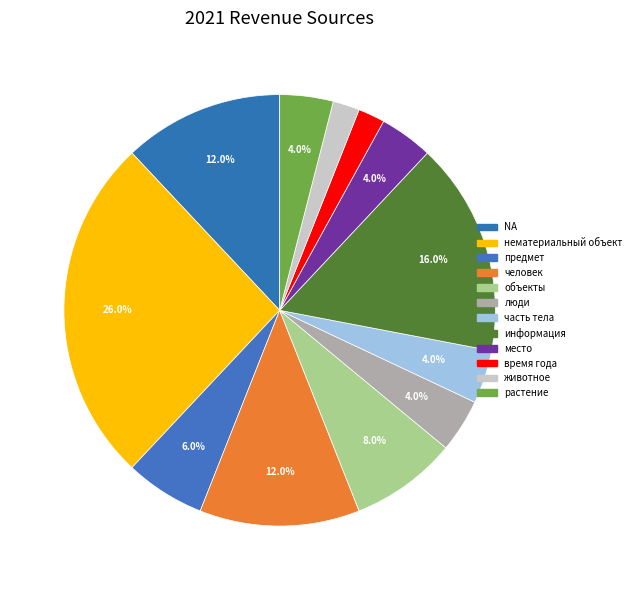

Combined, do животное and нематериальный объект account for over 50%?

No